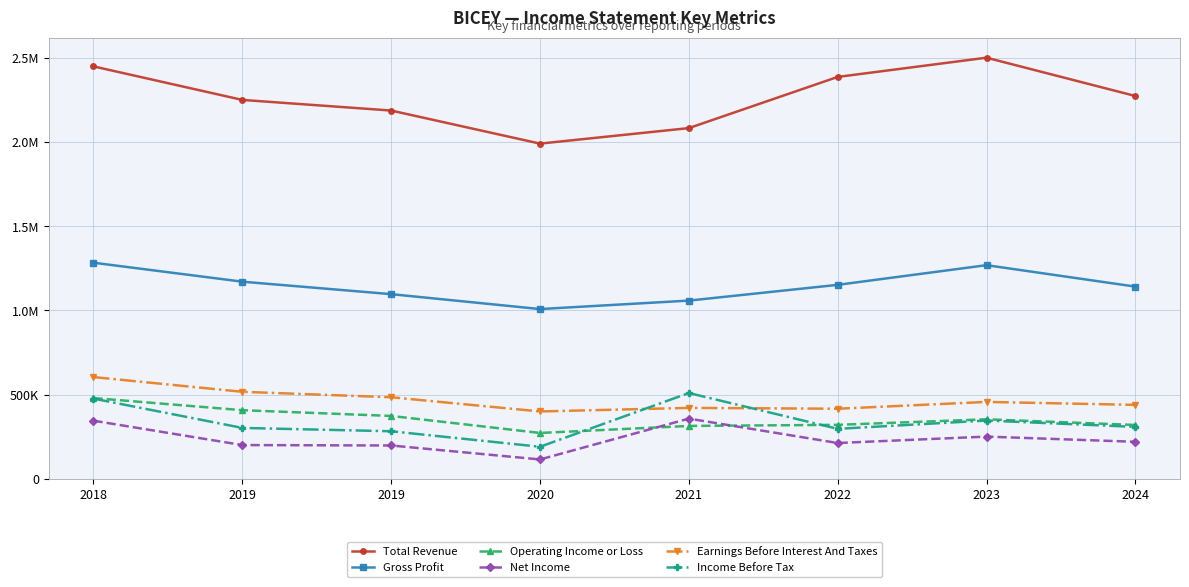

What are all the series names shown in the legend?

Total Revenue, Gross Profit, Operating Income or Loss, Net Income, Earnings Before Interest And Taxes, Income Before Tax